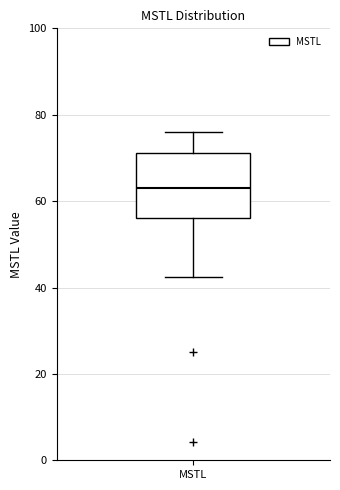

Read this box plot against the y-axis: the position of the median line, the range covered by the box, and the ends of both whiskers. The values are not printed on the chart, so give them approximately, as read against the axis.

median 64, box 56 to 72, whiskers 42 to 76